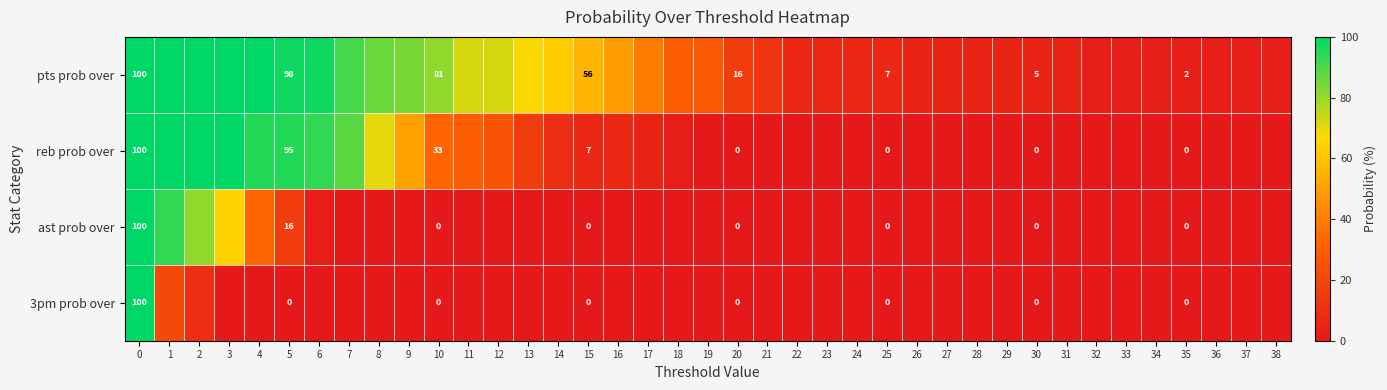

True or false: ast prob over has a value of 16 at 5.

True